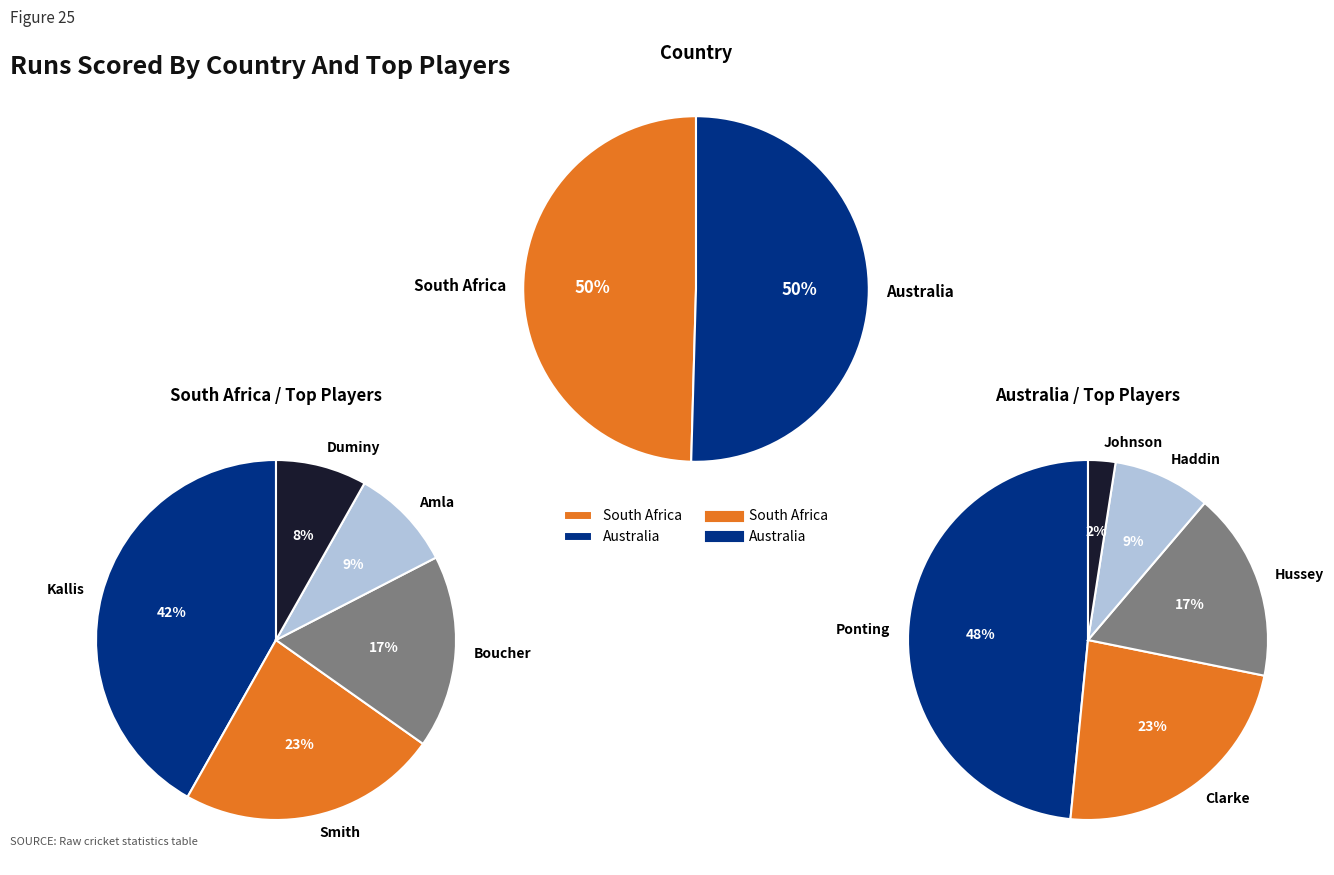

True or false: JH Kallis accounts for 20% of the total.

True